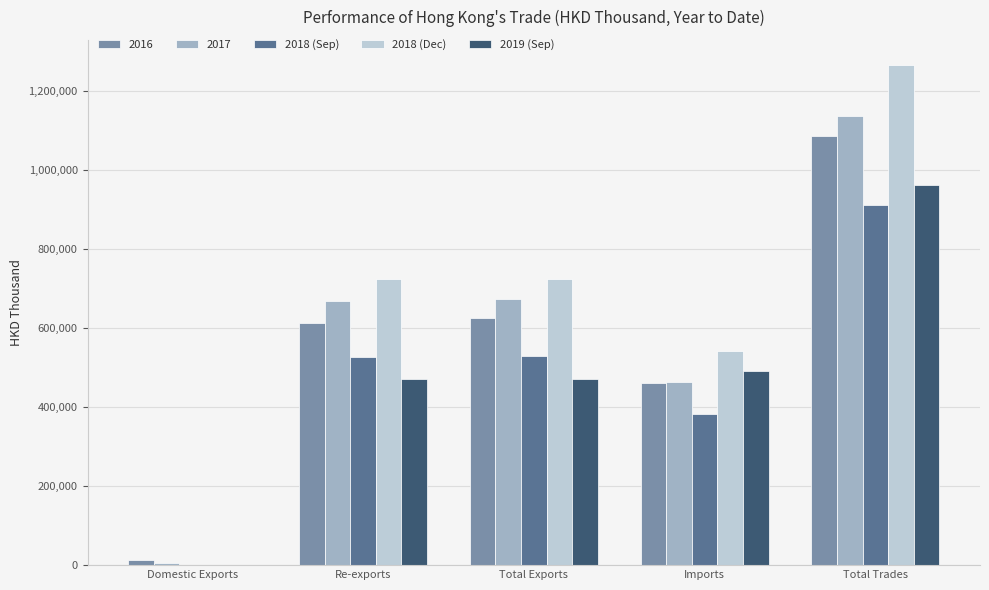

What is the sum of all 2017 values?

2943690.1